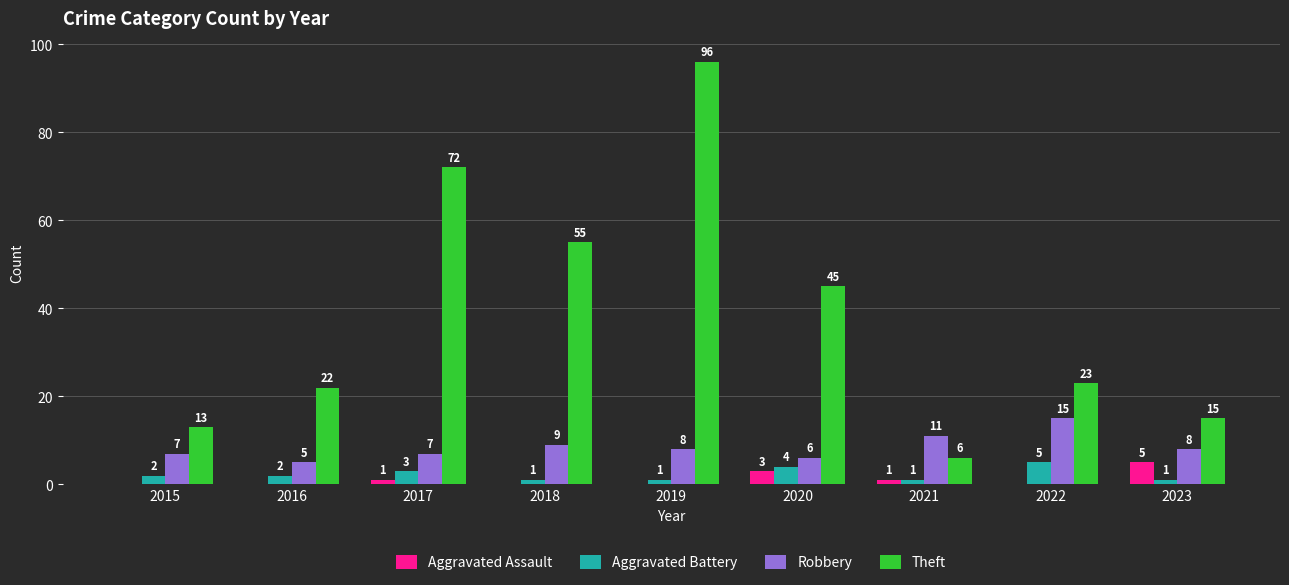

What is the spread (max minus min) of values at 2023?

14